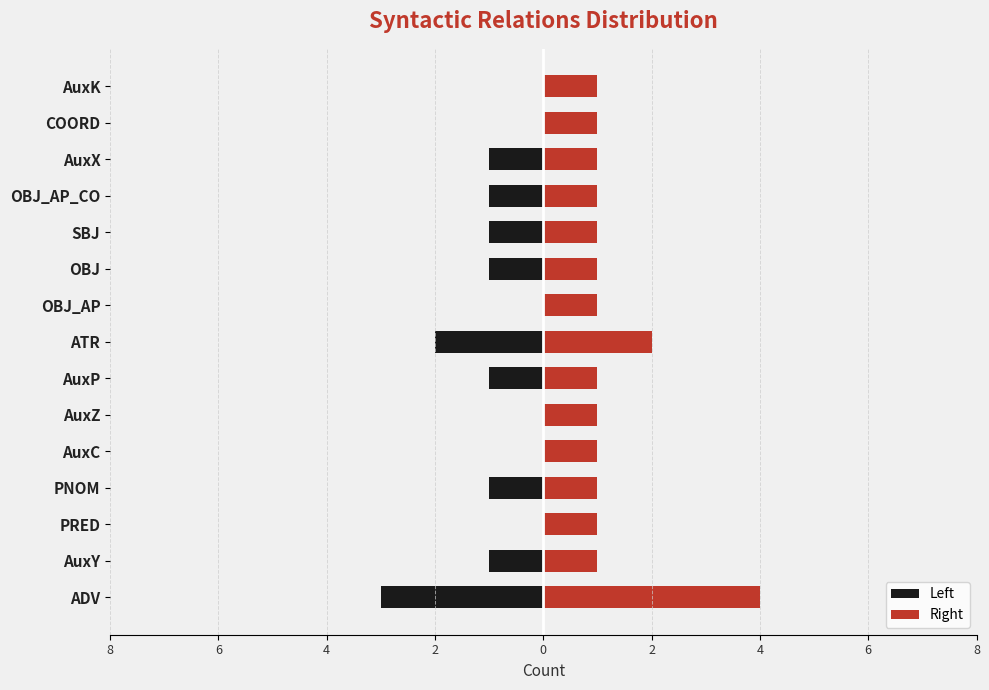

How many values in Left are below zero?

9